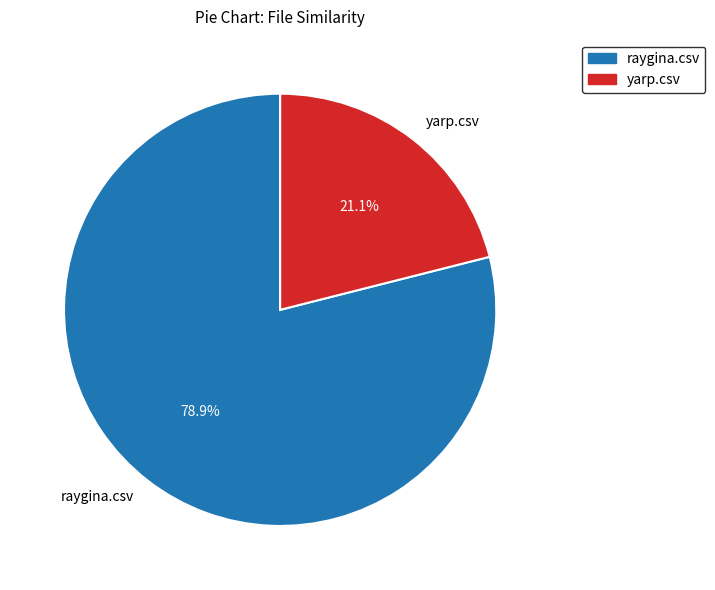

To the nearest percent, what percentage of the pie is yarp.csv?

21%